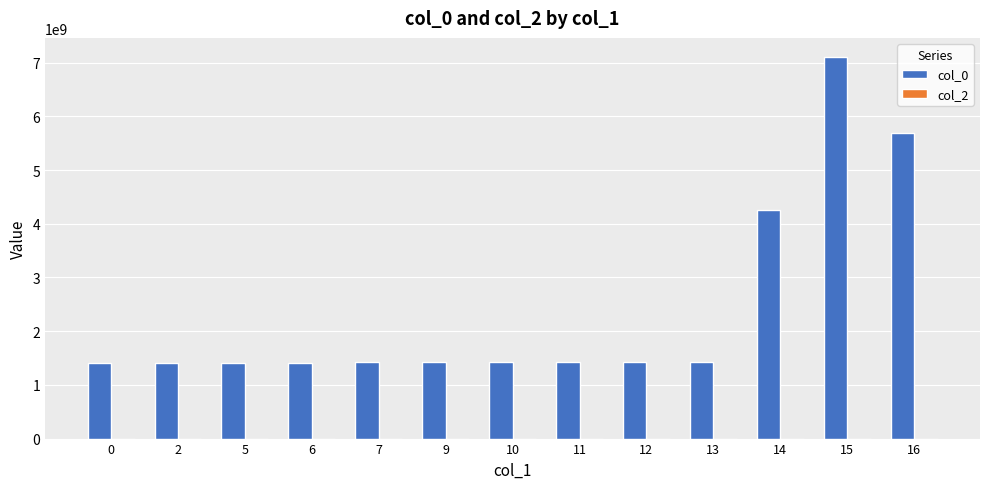

What is the value of the 10th bar from the left?

1419955331